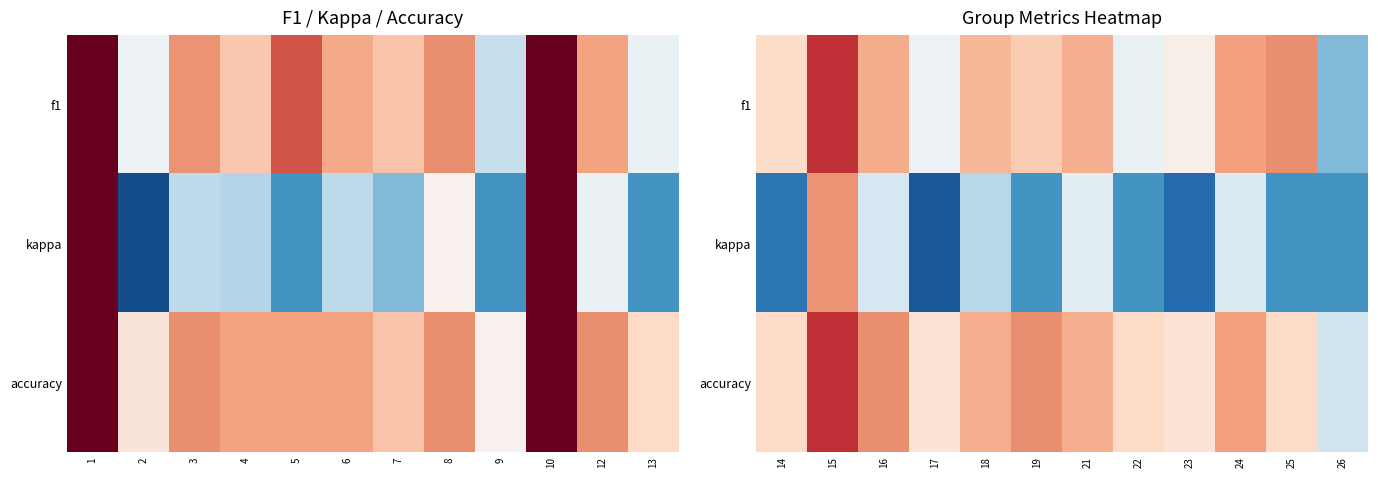

Between 6 and 5, which is larger?

5